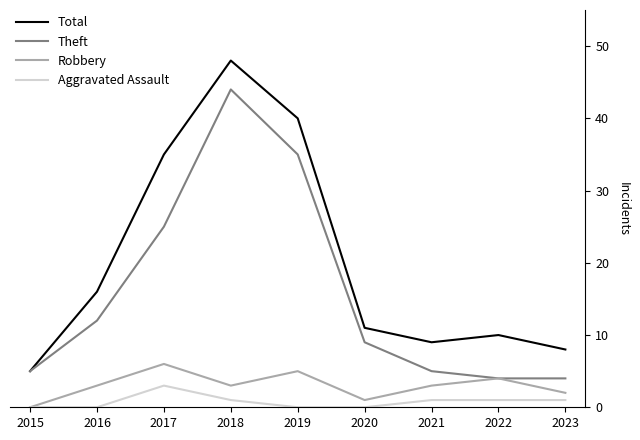

True or false: Theft has more than 0 interior local peaks.

True